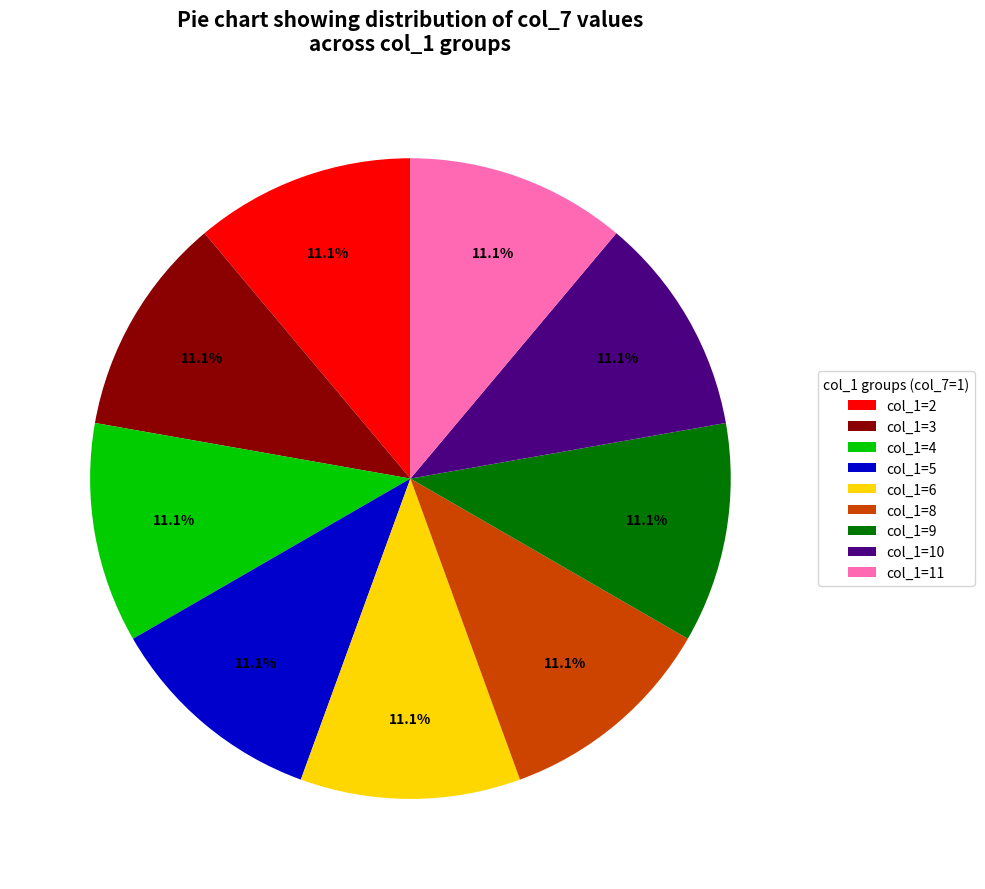

Is there a majority slice in this chart?

No